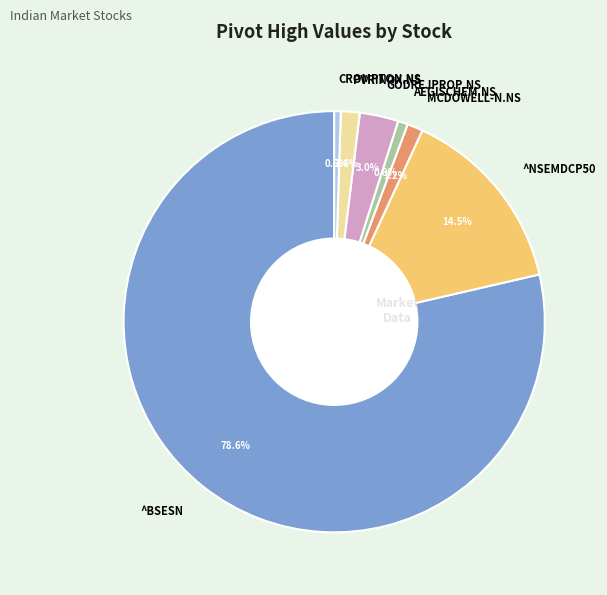

Is there a majority slice in this chart?

Yes